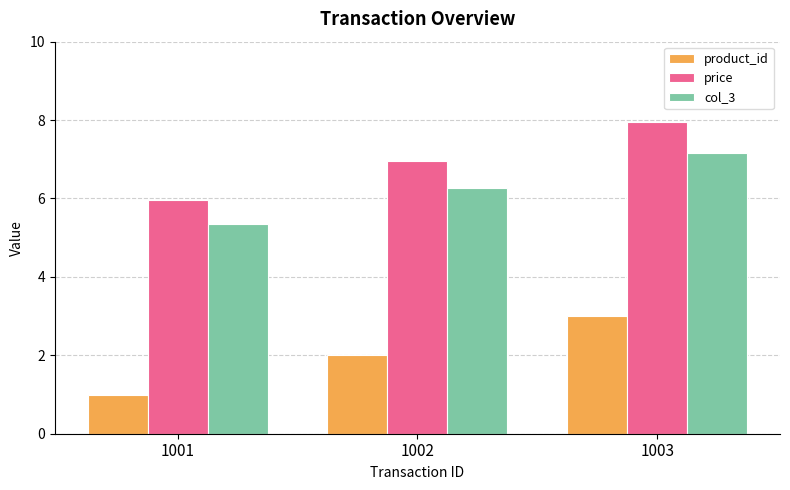

Reading left to right, what are all the values shown in this chart?

product_id: 1001=1.0	1002=2.0	1003=3.0
price: 1001=6.0	1002=7.0	1003=8.0
col_3: 1001=5.4	1002=6.3	1003=7.2